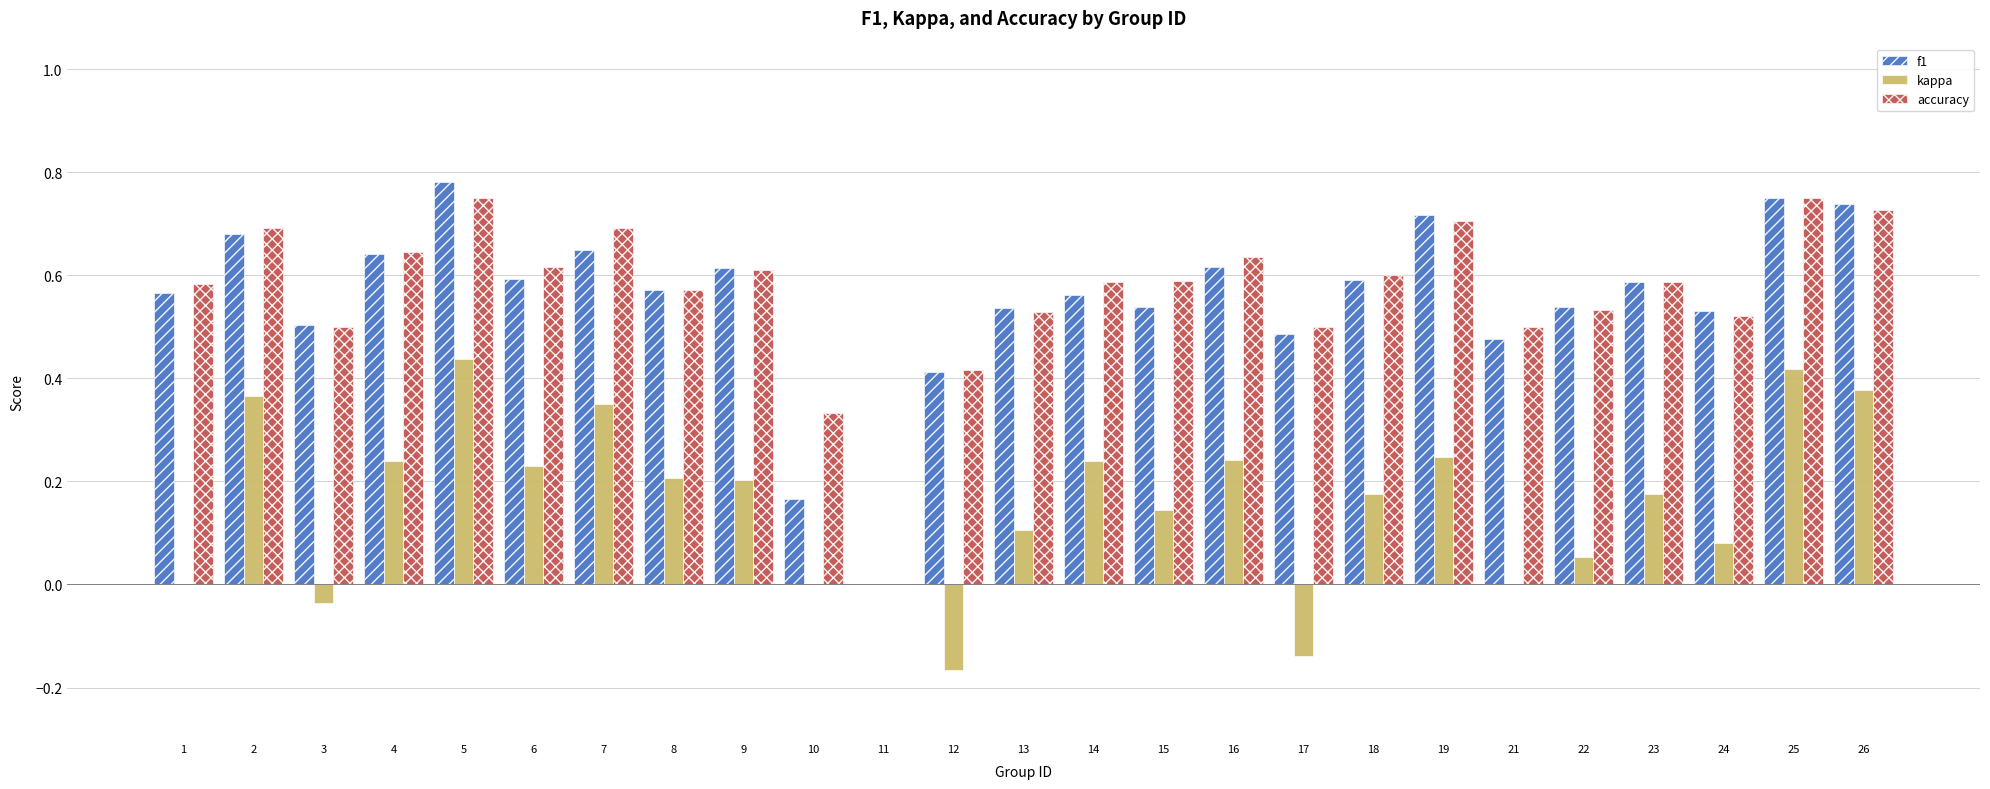

What is the sum of all f1 values?

13.8